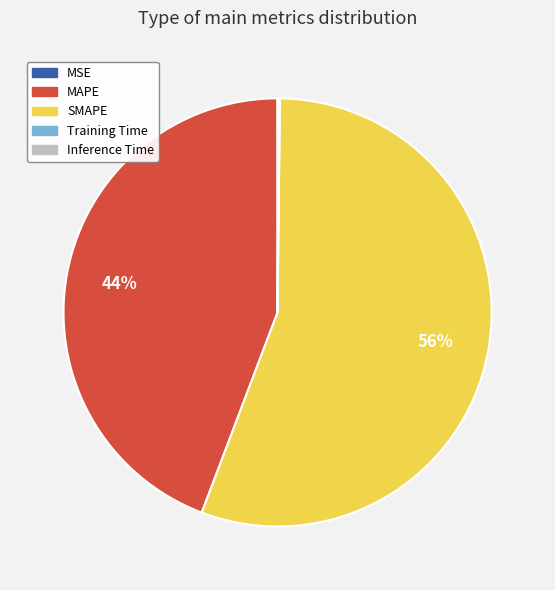

To the nearest percent, what is the average slice percentage?

20%